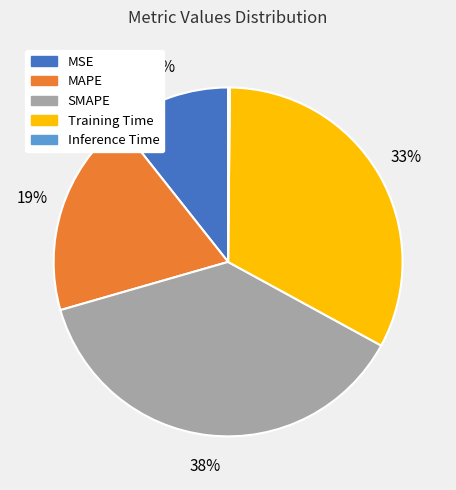

Is it true that MAPE is 33% of the pie?

False